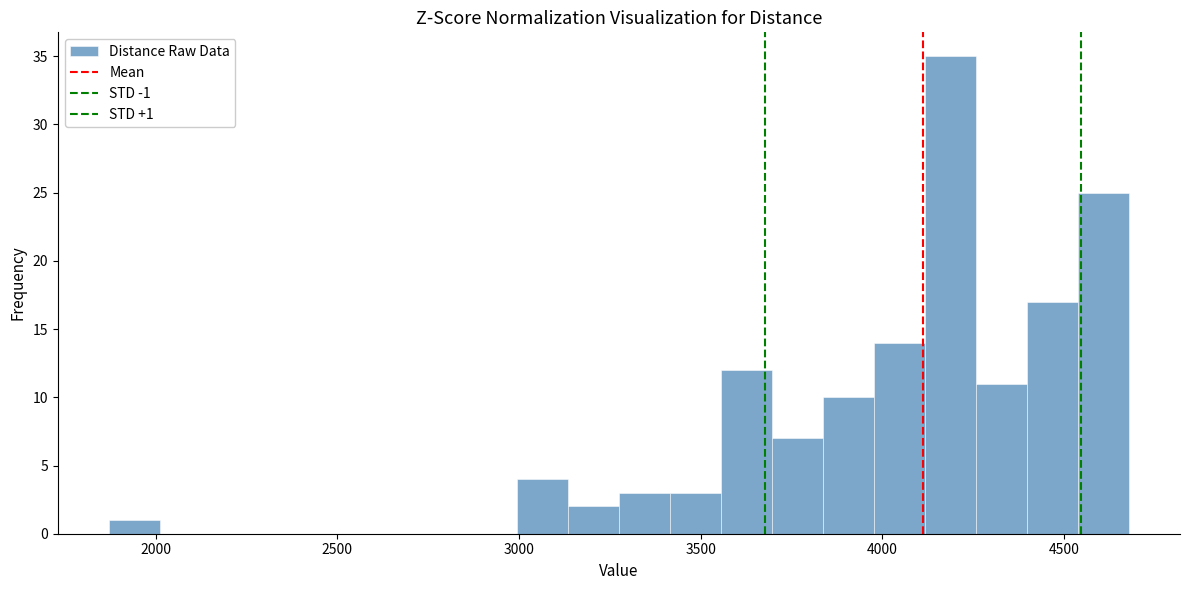

Read against the x-axis, roughly where is the centre of the tallest bar?

4200